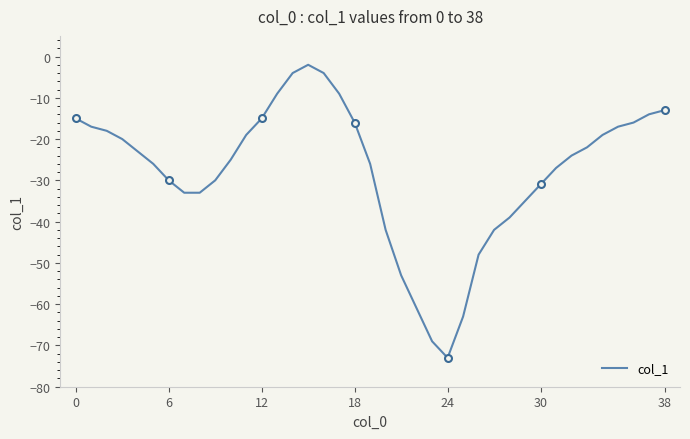

Which label corresponds to the smallest value in the chart?

24